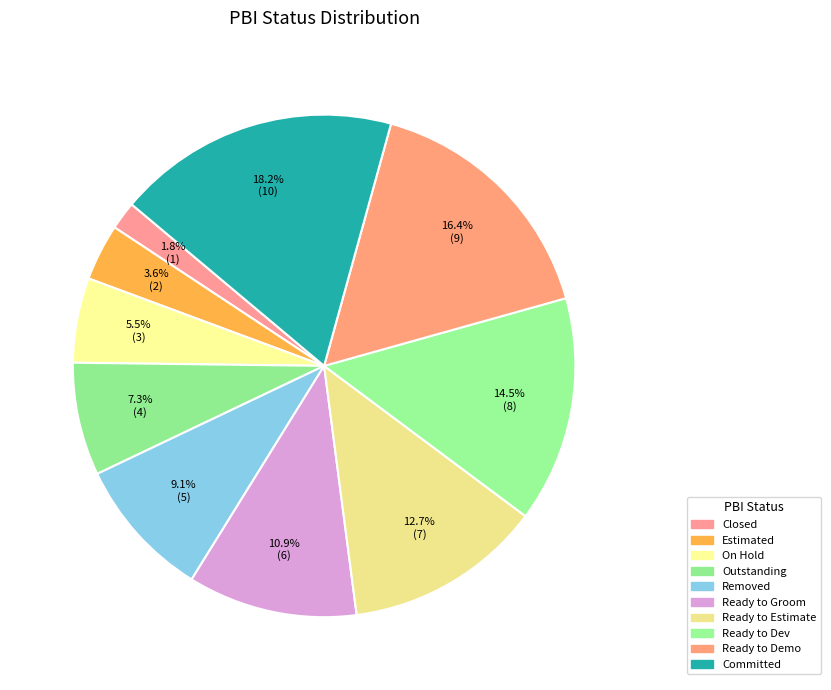

What is the largest slice in the pie chart?

Committed